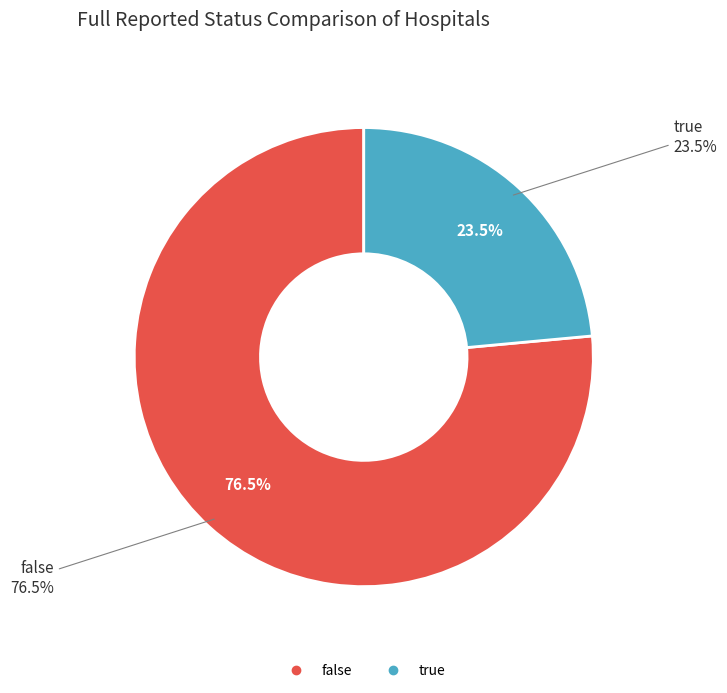

The true slice represents 24% of the pie. True or false?

True